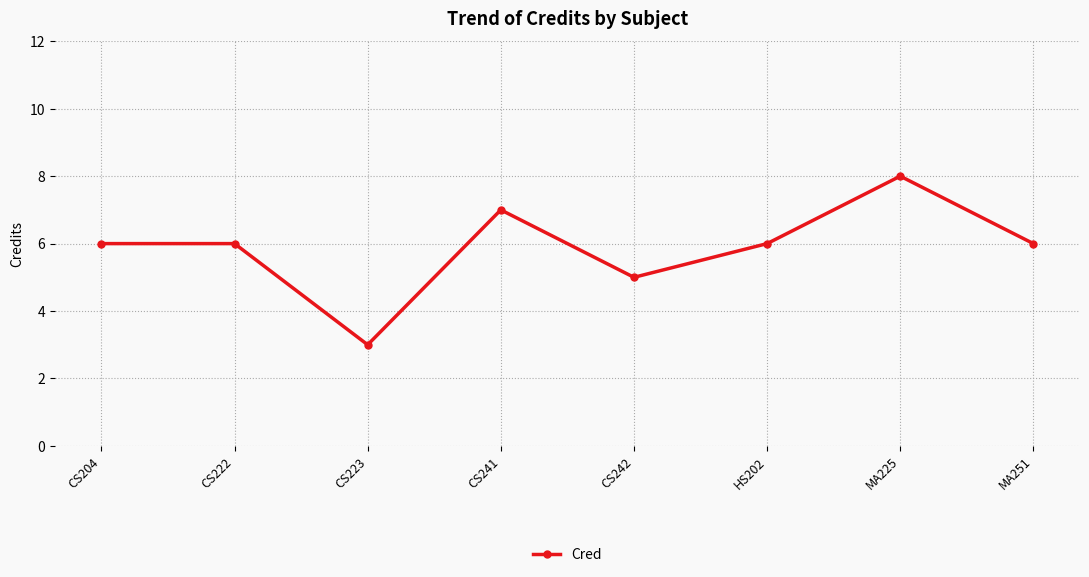

What is the change in value from HS202 to MA225?

+2